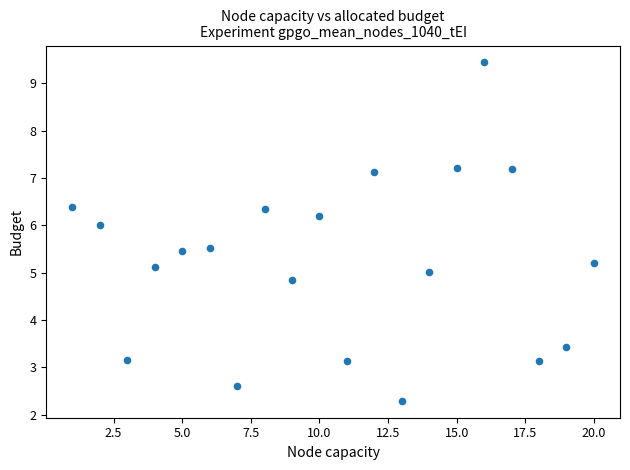

What is the range of Y values (max minus min)?

7.2